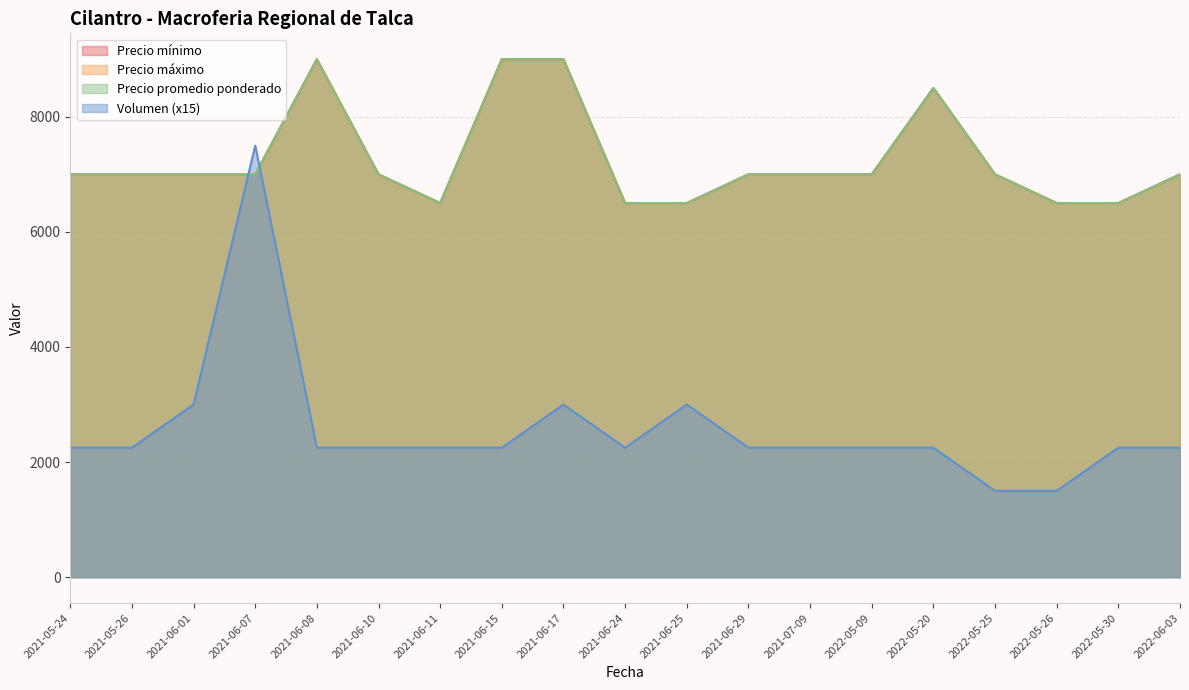

Reading left to right, extract all data points from this chart.

Precio mínimo: 2021-05-24=7000	2021-05-26=7000	2021-06-01=7000	2021-06-07=7000	2021-06-08=9000	2021-06-10=7000	2021-06-11=6500	2021-06-15=9000	2021-06-17=9000	2021-06-24=6500	2021-06-25=6500	2021-06-29=7000	2021-07-09=7000	2022-05-09=7000	2022-05-20=8500	2022-05-25=7000	2022-05-26=6500	2022-05-30=6500	2022-06-03=7000
Precio máximo: 2021-05-24=7000	2021-05-26=7000	2021-06-01=7000	2021-06-07=7000	2021-06-08=9000	2021-06-10=7000	2021-06-11=6500	2021-06-15=9000	2021-06-17=9000	2021-06-24=6500	2021-06-25=6500	2021-06-29=7000	2021-07-09=7000	2022-05-09=7000	2022-05-20=8500	2022-05-25=7000	2022-05-26=6500	2022-05-30=6500	2022-06-03=7000
Precio promedio ponderado: 2021-05-24=7000	2021-05-26=7000	2021-06-01=7000	2021-06-07=7000	2021-06-08=9000	2021-06-10=7000	2021-06-11=6500	2021-06-15=9000	2021-06-17=9000	2021-06-24=6500	2021-06-25=6500	2021-06-29=7000	2021-07-09=7000	2022-05-09=7000	2022-05-20=8500	2022-05-25=7000	2022-05-26=6500	2022-05-30=6500	2022-06-03=7000
Volumen: 2021-05-24=2250	2021-05-26=2250	2021-06-01=3000	2021-06-07=7500	2021-06-08=2250	2021-06-10=2250	2021-06-11=2250	2021-06-15=2250	2021-06-17=3000	2021-06-24=2250	2021-06-25=3000	2021-06-29=2250	2021-07-09=2250	2022-05-09=2250	2022-05-20=2250	2022-05-25=1500	2022-05-26=1500	2022-05-30=2250	2022-06-03=2250